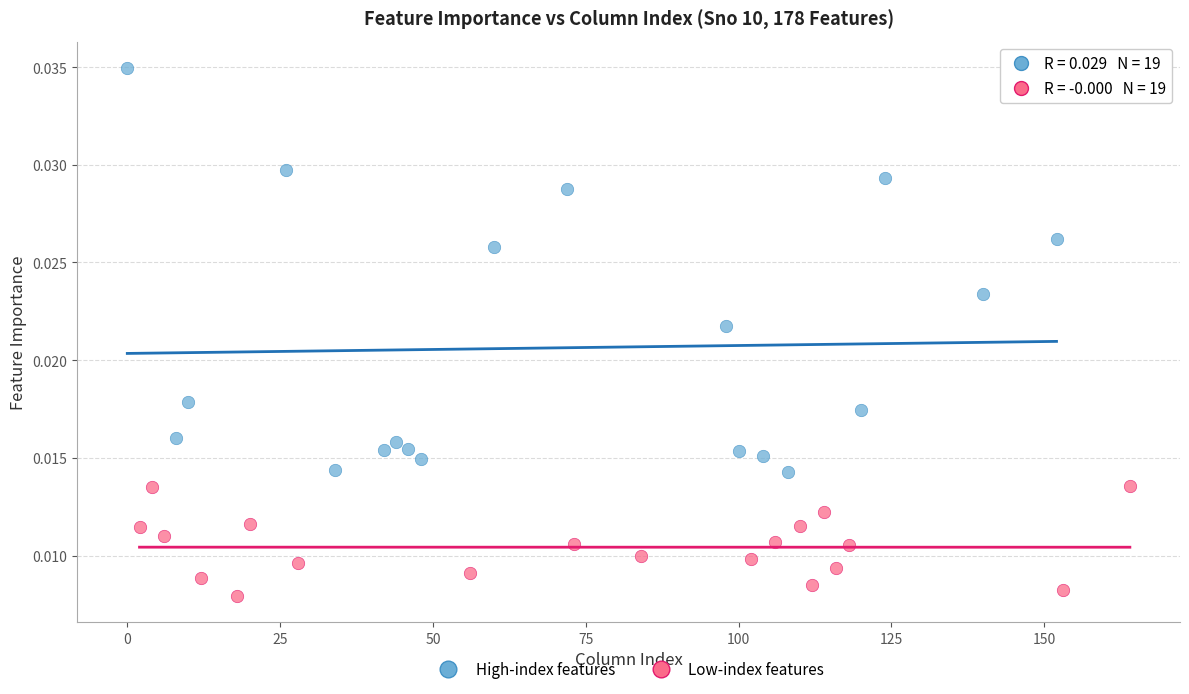

Which series reaches the maximum Y coordinate?

High-index features